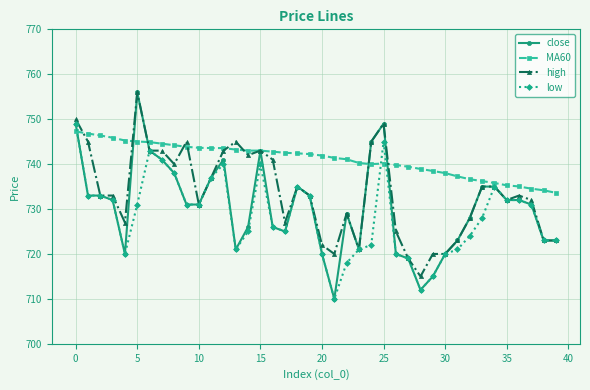

What is the maximum value for close?

756.0